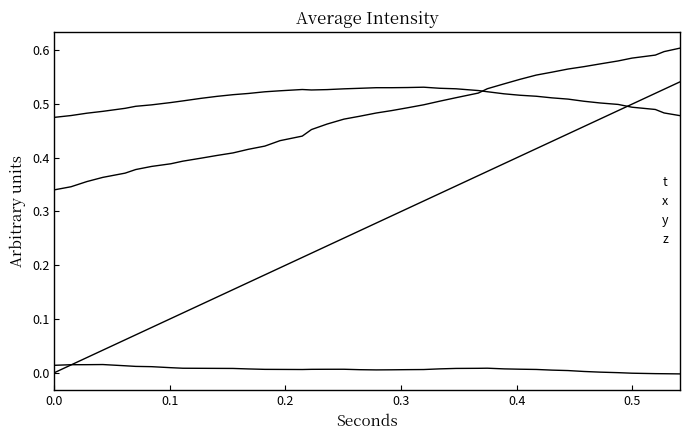

Does the chart display data point markers on the line(s)?

No